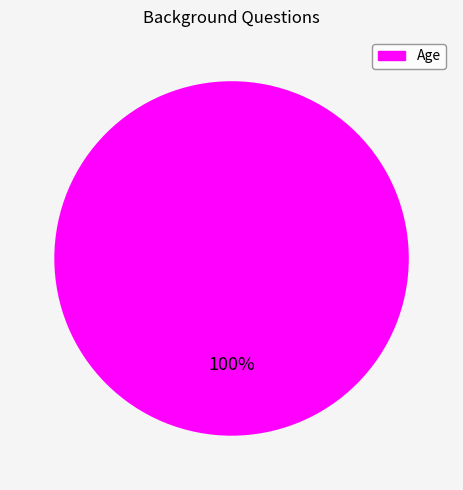

Does any single category account for the majority?

Yes